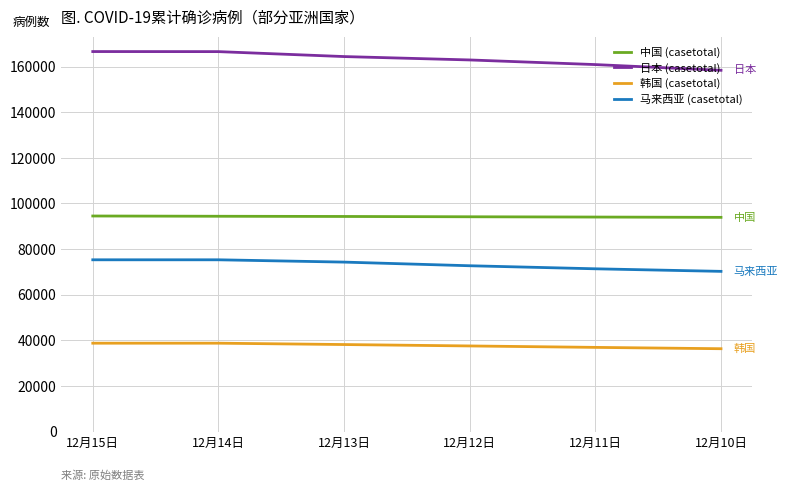

List the series in order of their overall mean, highest first.

日本 (casetotal), 中国 (casetotal), 马来西亚 (casetotal), 韩国 (casetotal)